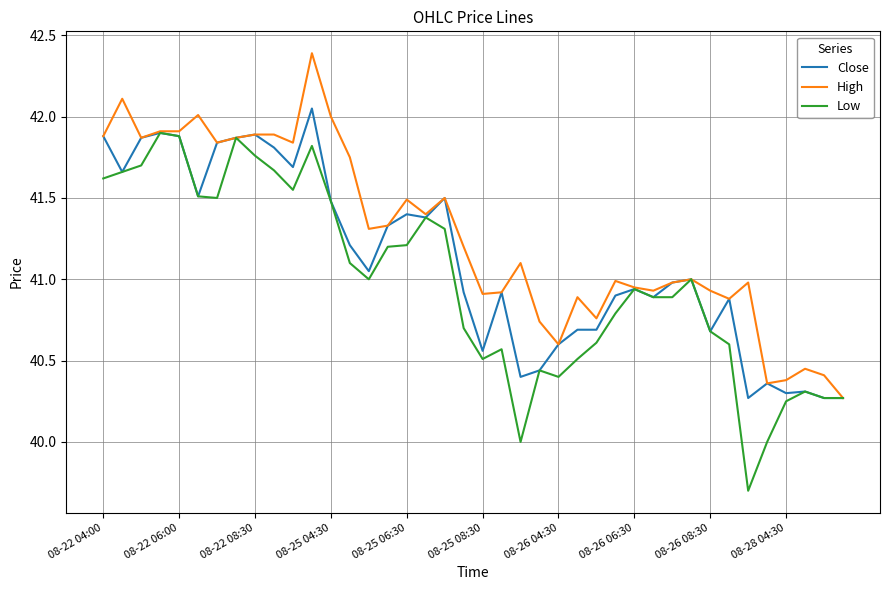

What is the greatest value displayed?

42.4